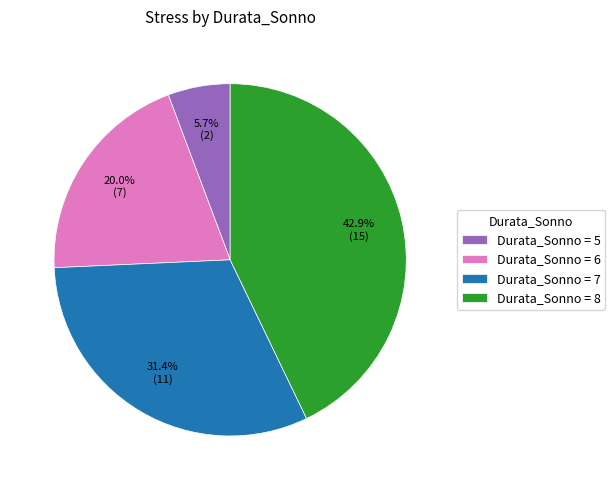

To the nearest percent, what is the average slice percentage?

25%